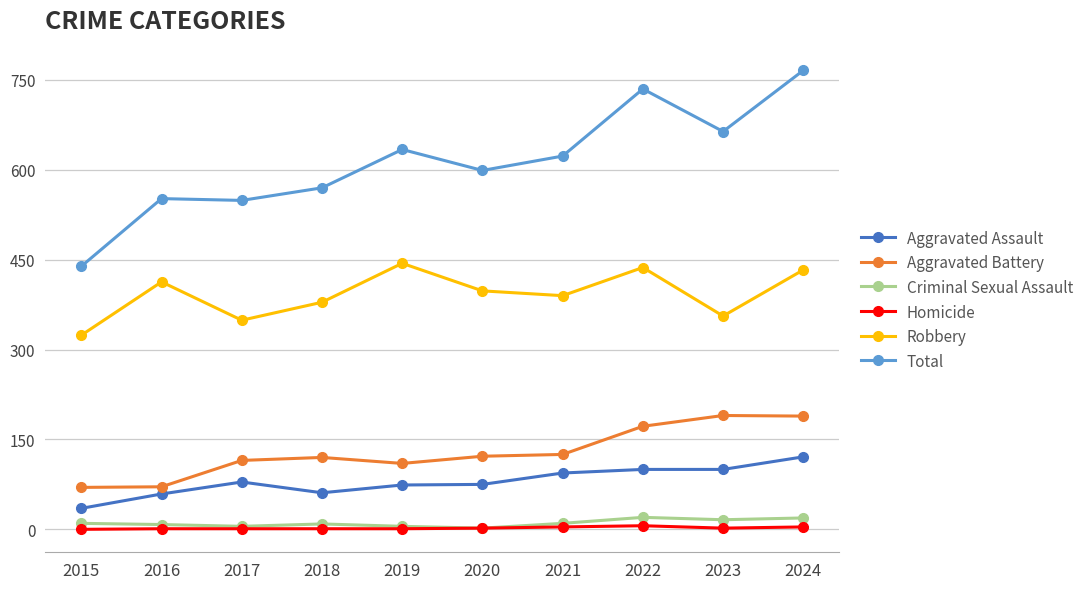

Where is the first local maximum for Robbery?

2016